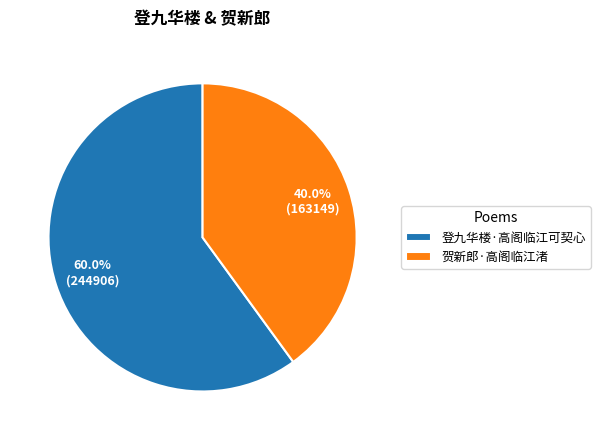

Is it true that 登九华楼·高阁临江可契心 is 60% of the pie?

True